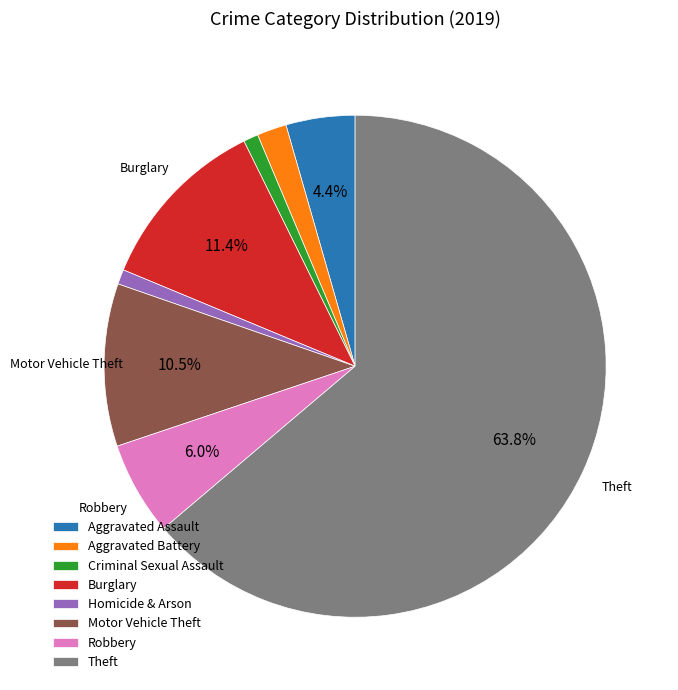

Between Theft and Homicide & Arson, which is larger?

Theft